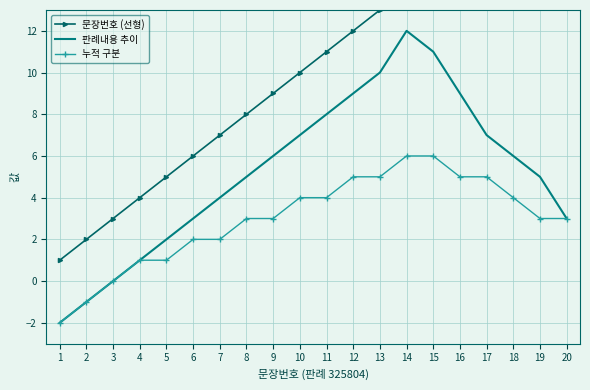

Where does the 누적 구분 series first go above 3?

10